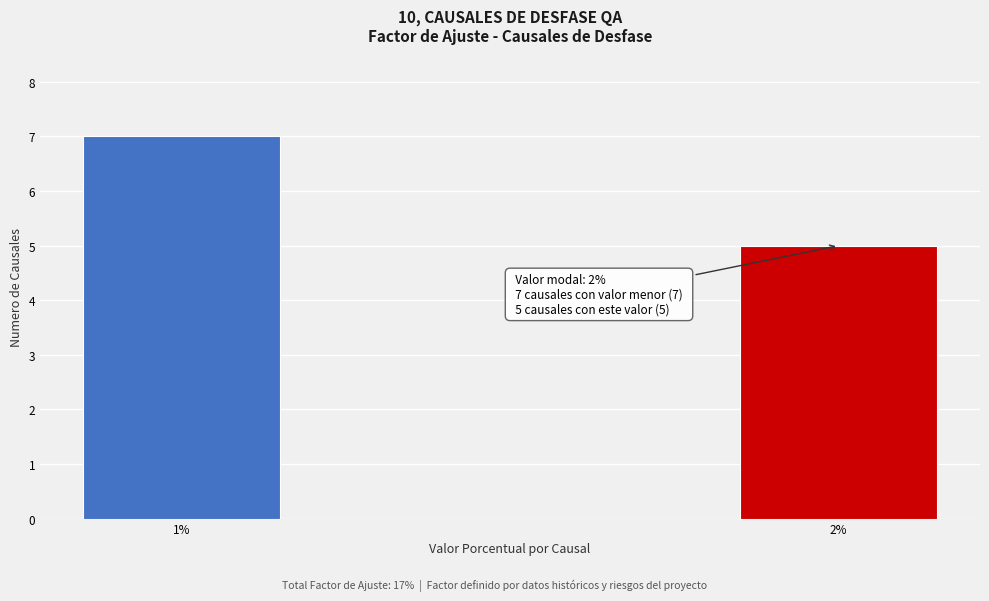

Reading left to right, what are all the values shown in this chart?

7	5